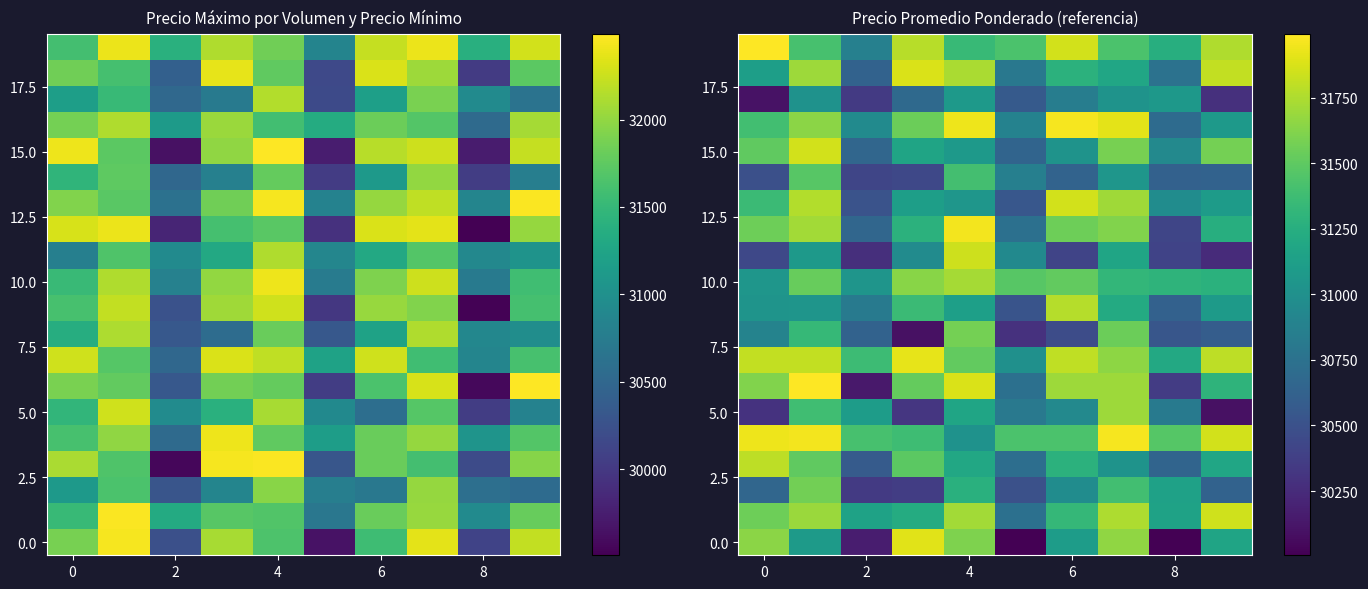

How many series are shown in this chart?

20